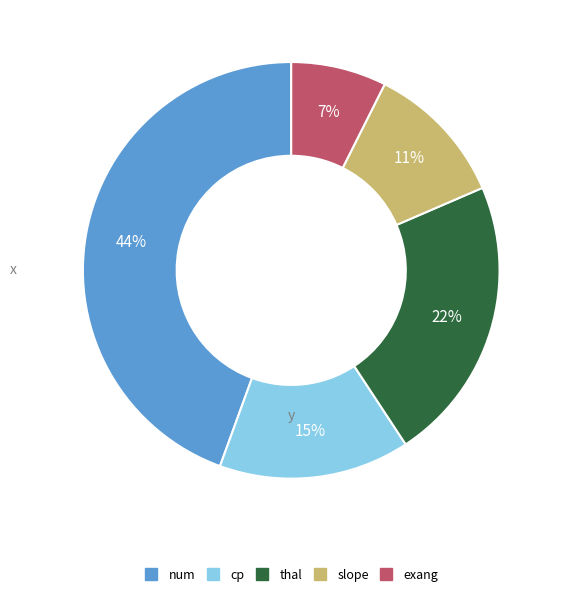

Which slice is the largest?

num